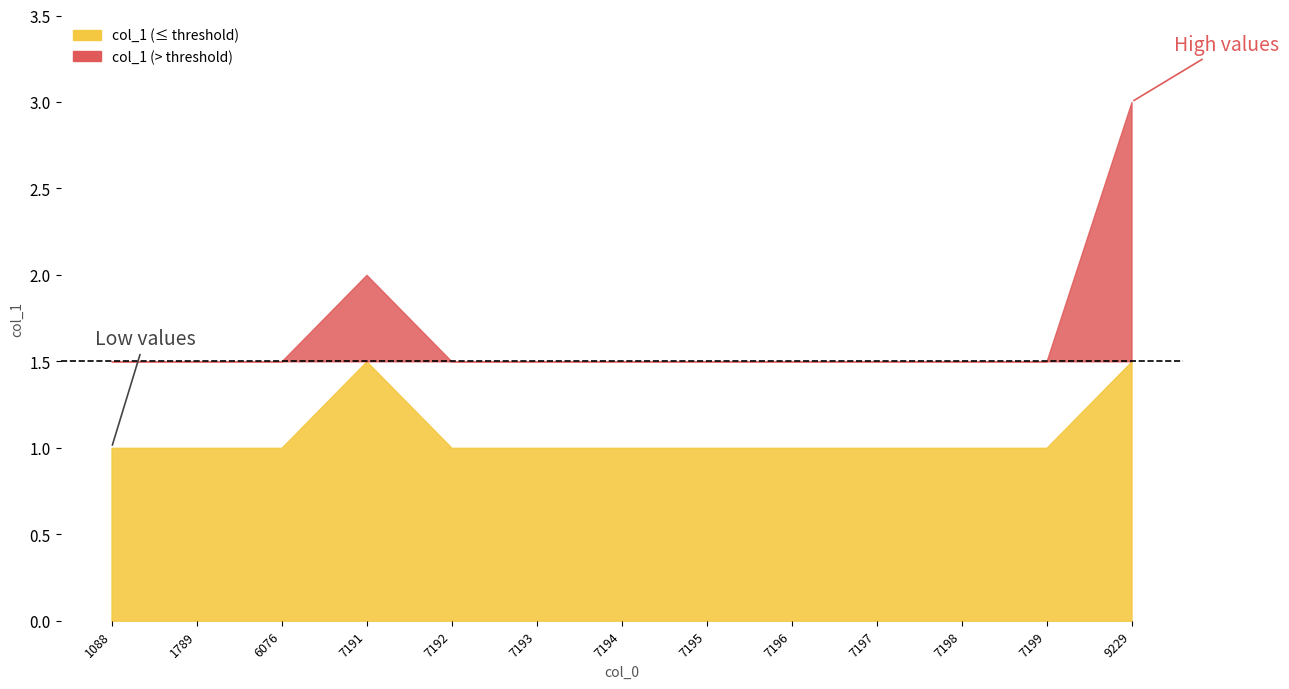

Rank the categories by value from lowest to highest.

1088, 1789, 6076, 7192, 7193, 7194, 7195, 7196, 7197, 7198, 7199, 7191, 9229